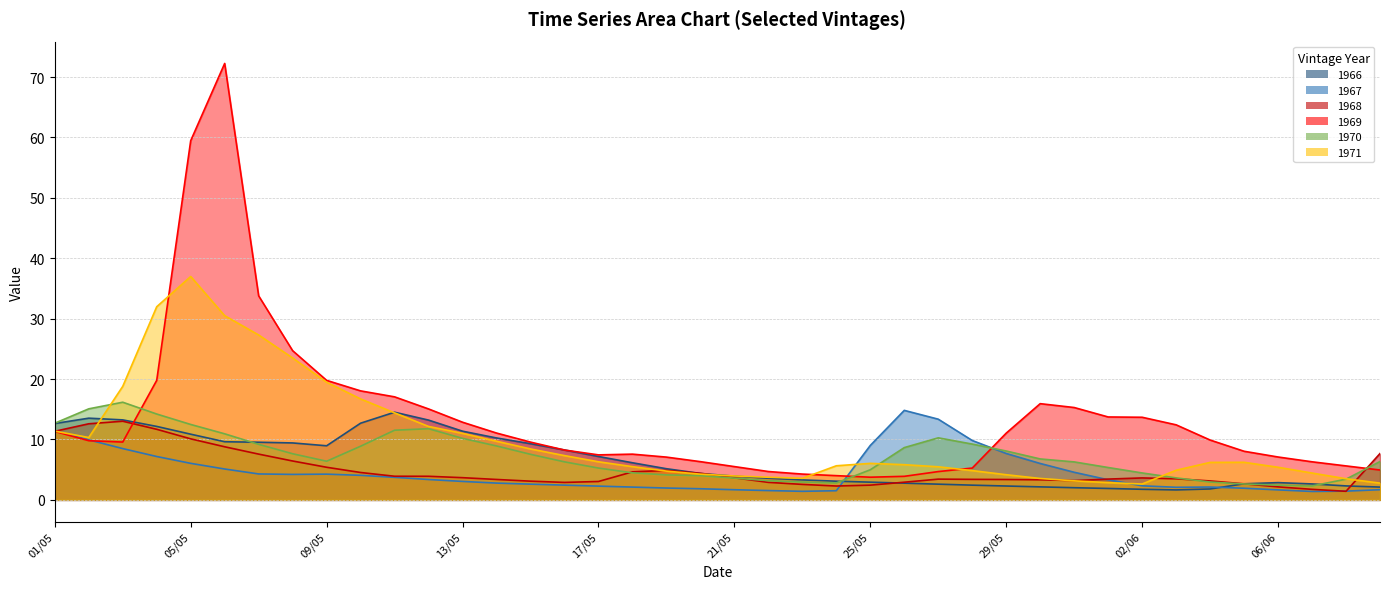

Is it true that 1970 equals 8.4 at 02/05?

False